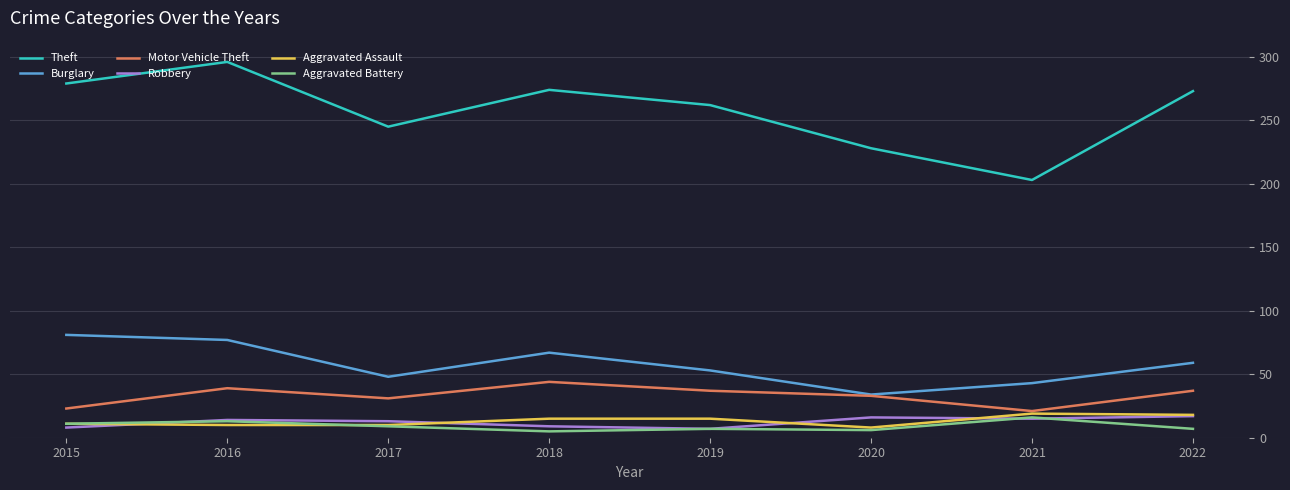

What is the difference between the highest and lowest values at 2017?

236